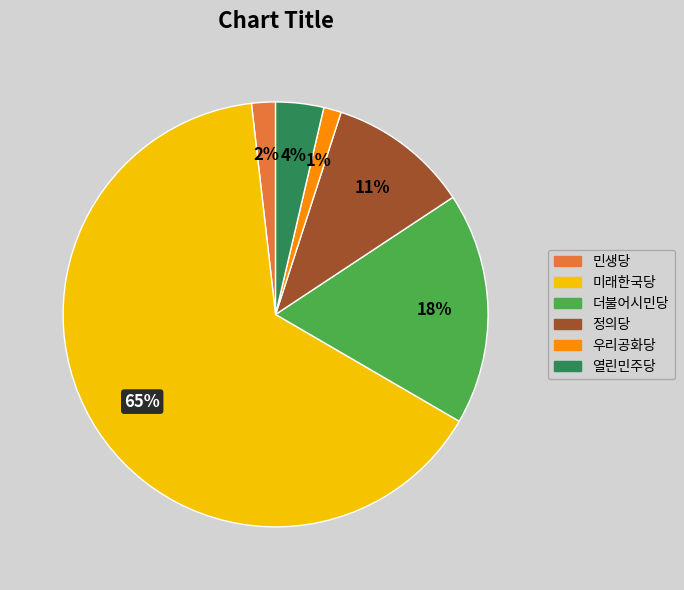

To the nearest percent, what is the average slice percentage?

17%